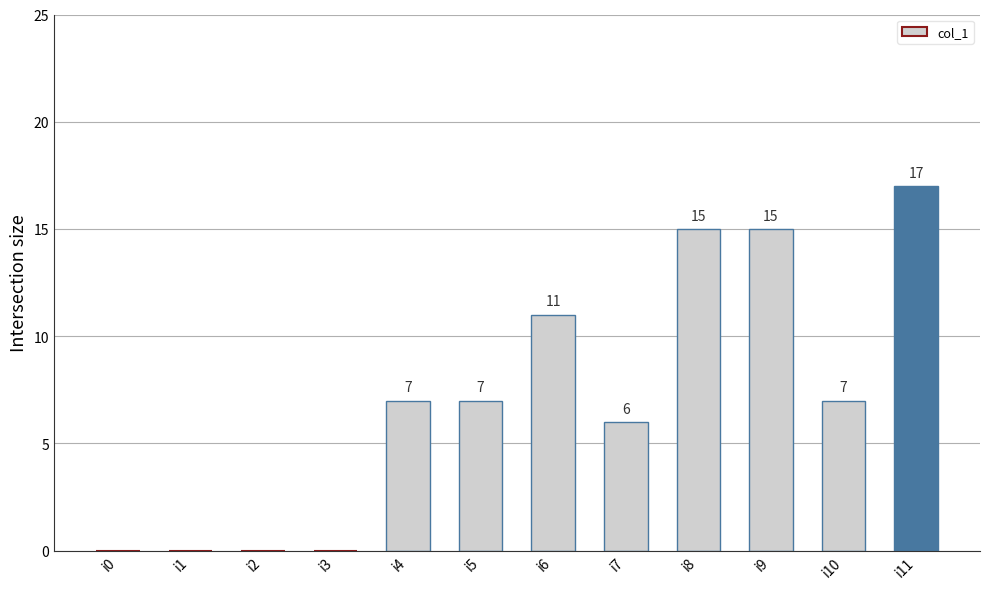

Count the number of categories in the chart.

12